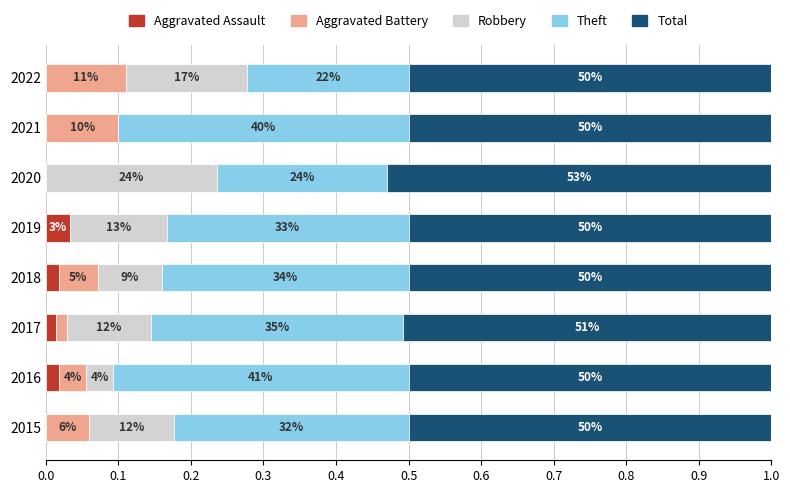

What are all the series names shown in the legend?

Aggravated Assault, Aggravated Battery, Robbery, Theft, Total